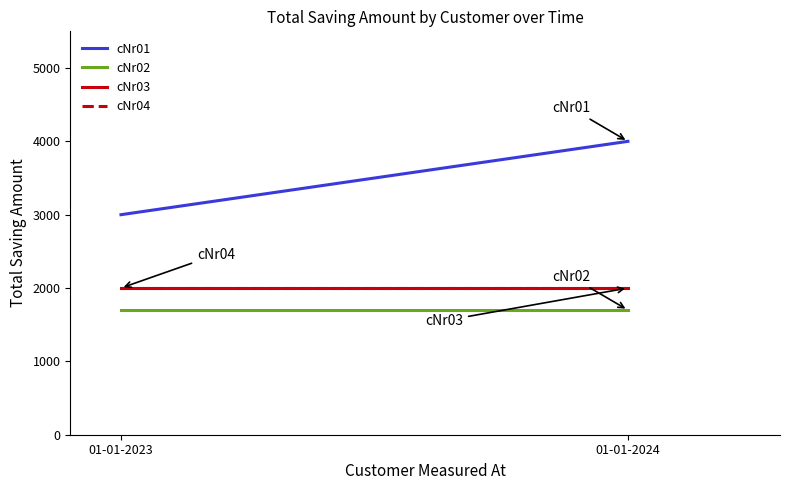

What is the difference between the cNr01 values at 01-01-2024 and 01-01-2023?

1000